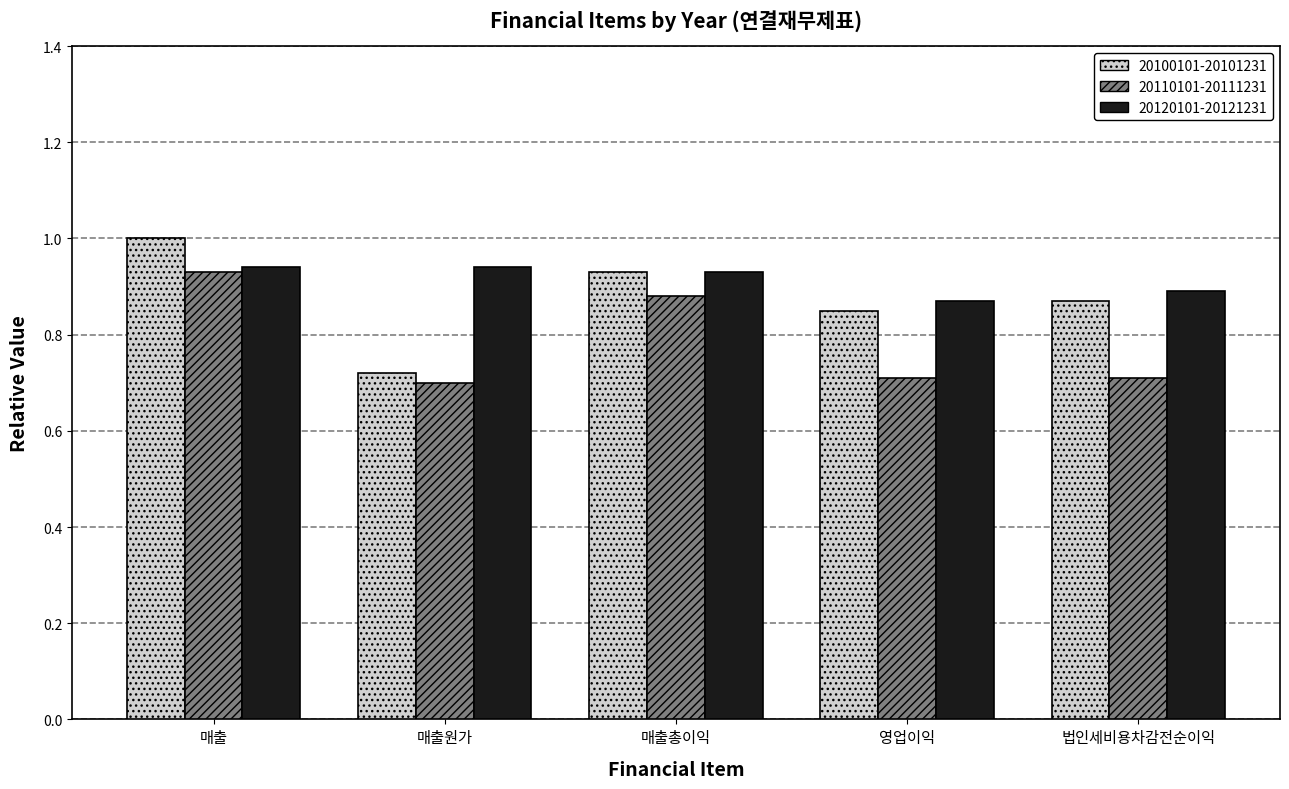

What is the label of the 4th bar from the left?

영업이익